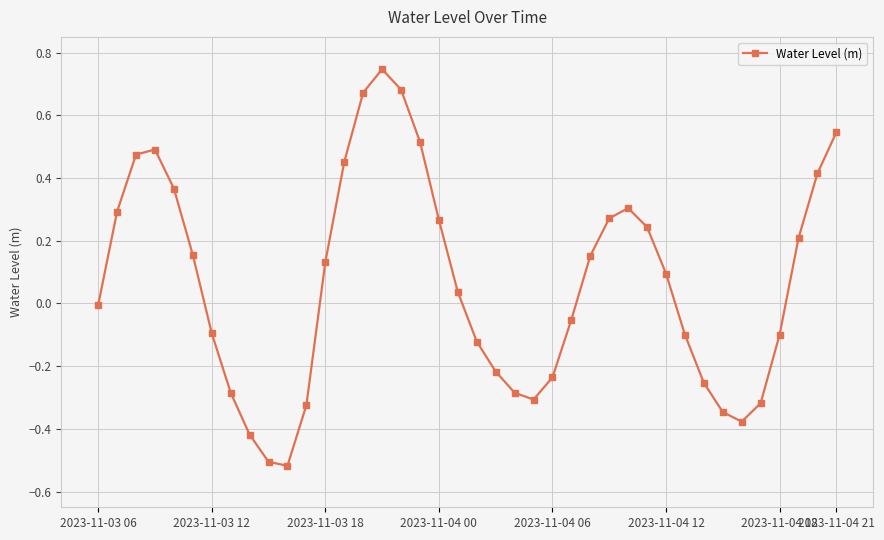

How many points are lower than both their immediate neighbors (excluding endpoints)?

3